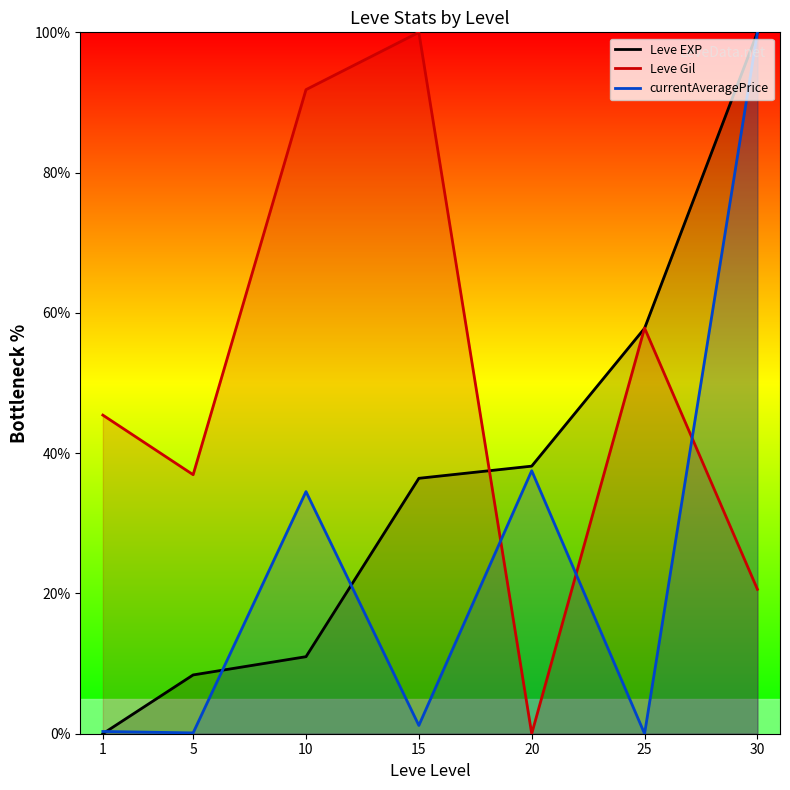

Which series ends up on top after the final intersection of Leve EXP and Leve Gil?

Leve EXP